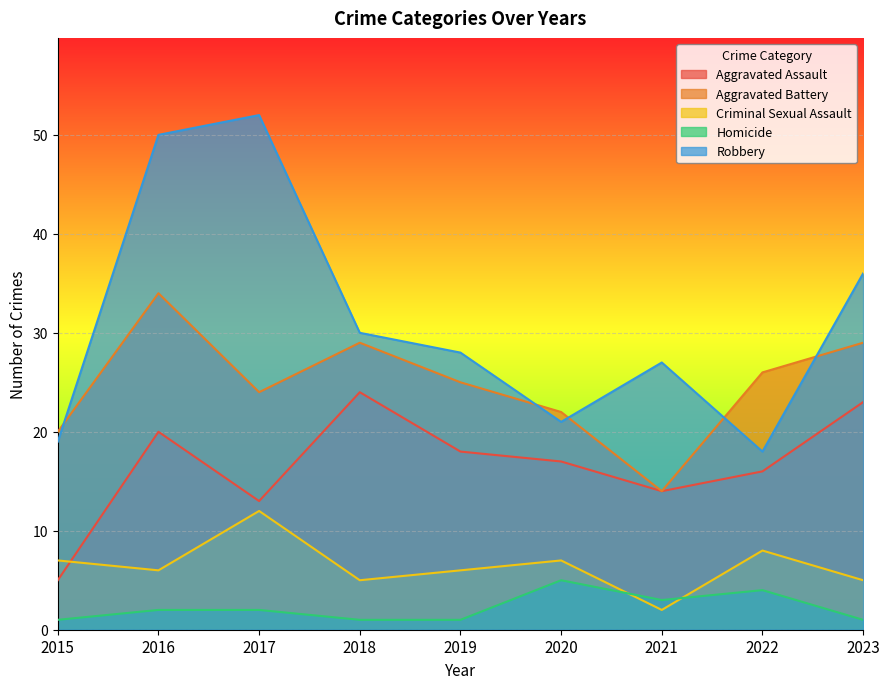

Between 2023 and 2016, which is larger?

2023